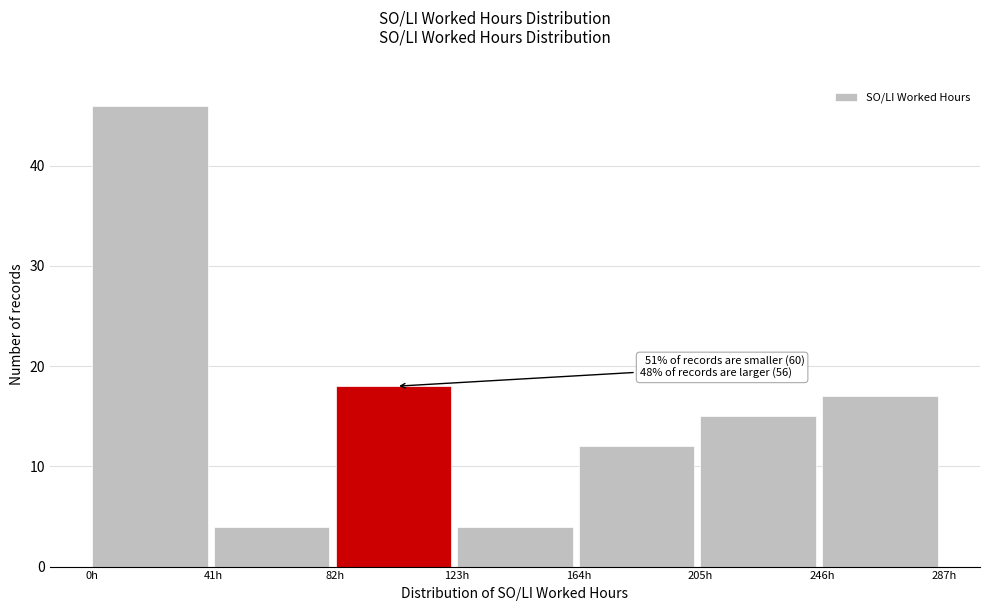

Over which range of the x-axis is the bar tallest?

0 to 41